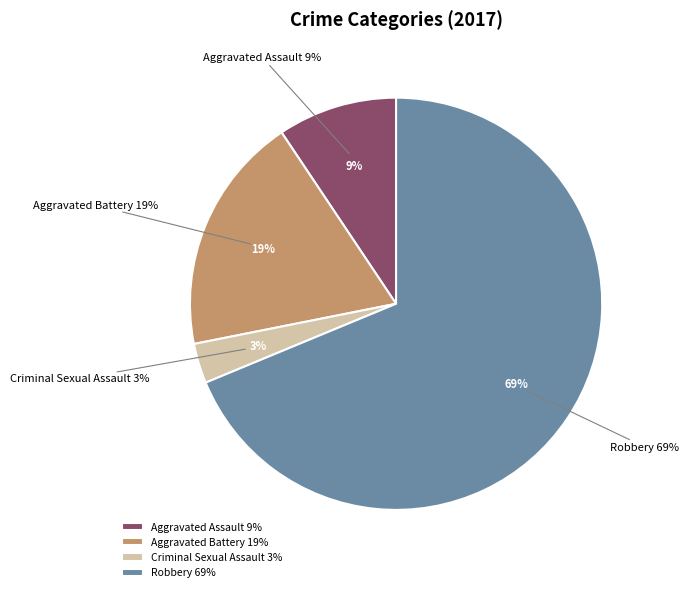

Does Criminal Sexual Assault account for over 50% of the chart?

No